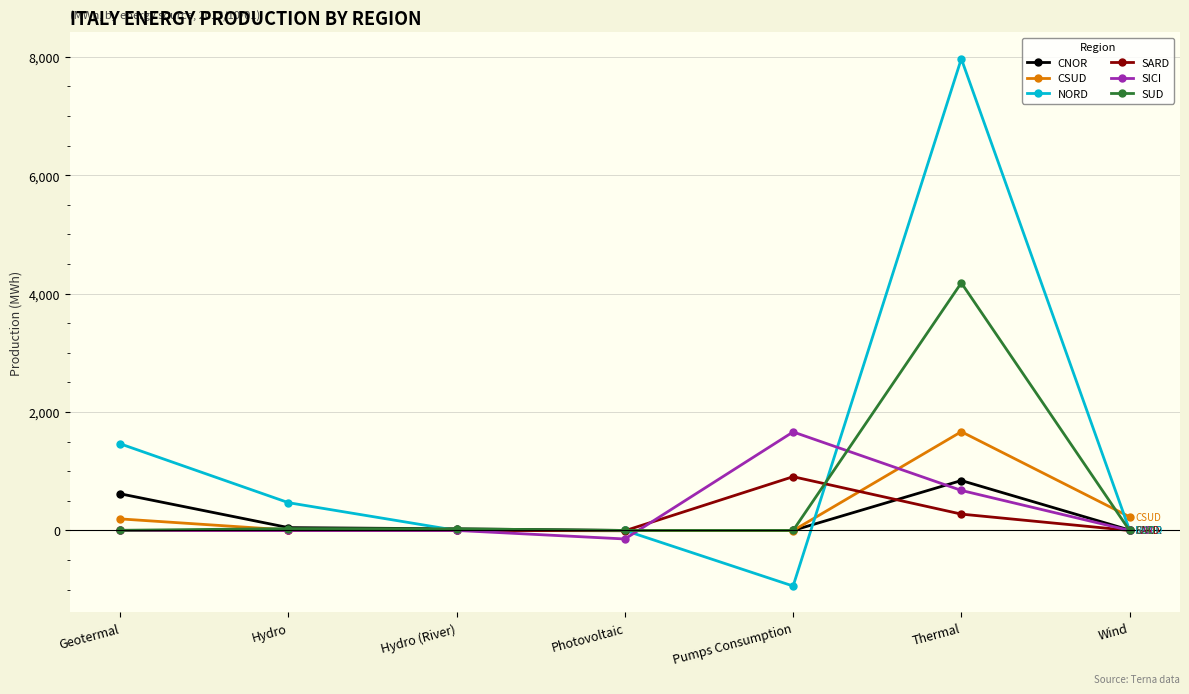

What is the label of the 4th point from the right?

Photovoltaic